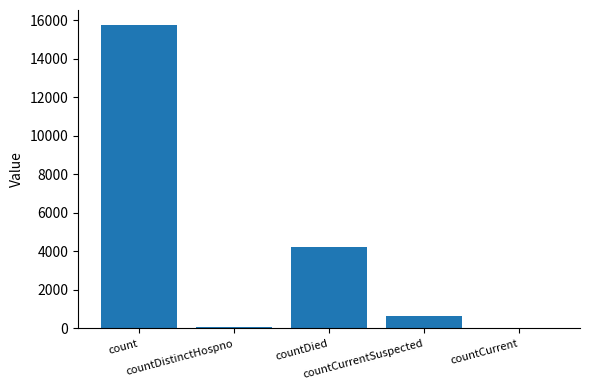

Reading left to right, extract all data points from this chart.

15756	77	4217	633	0